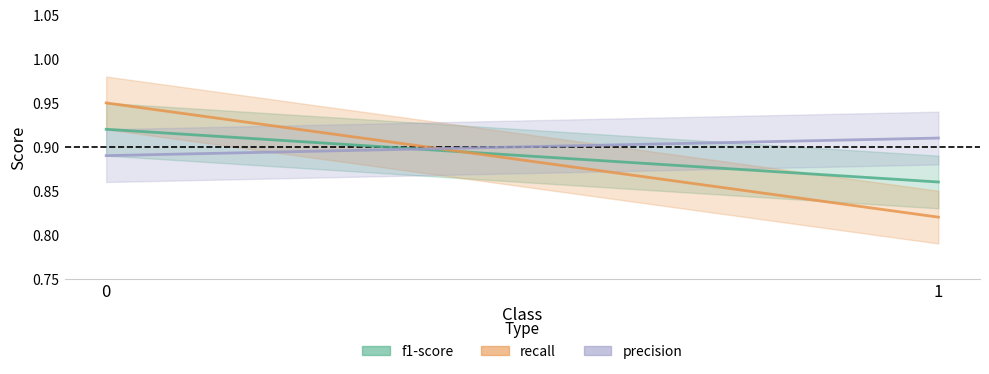

Reading left to right, extract all data points from this chart.

f1-score: 0=0.9	1=0.9
recall: 0=0.9	1=0.8
precision: 0=0.9	1=0.9